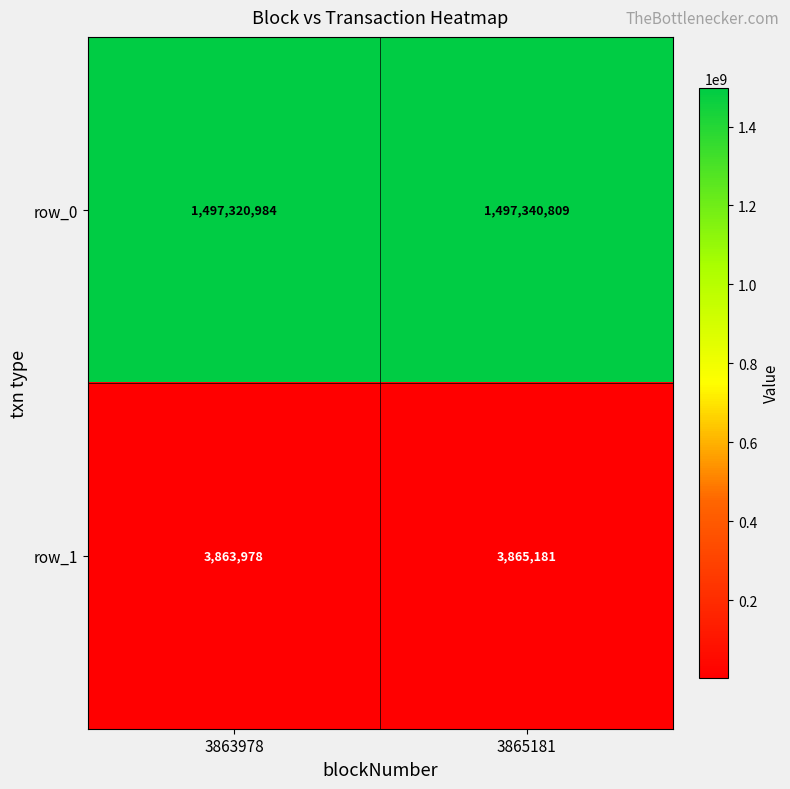

Where is row_1 nearest to the value 3864579?

3863978